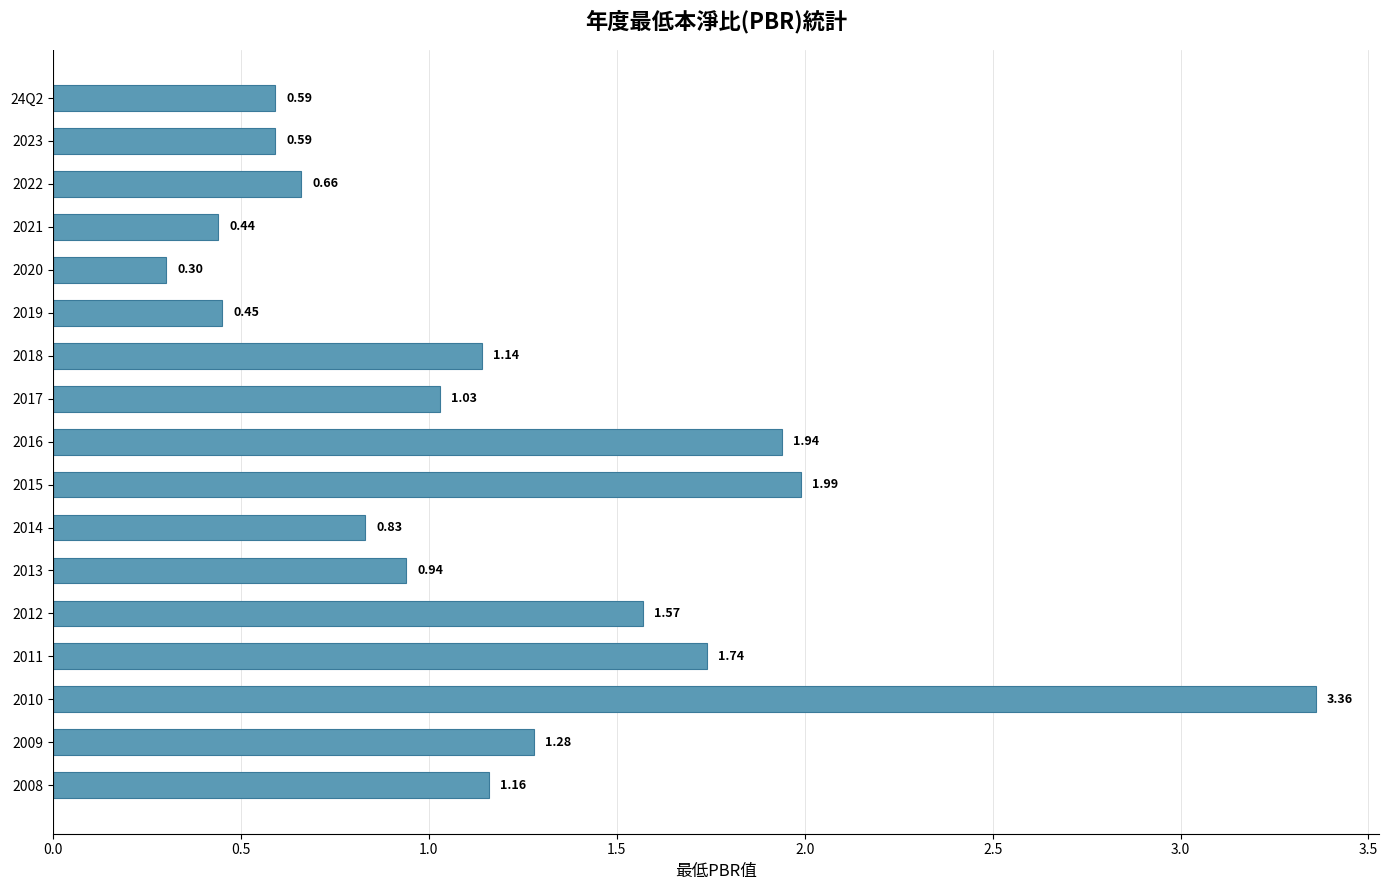

Does the chart contain stacked bars?

No